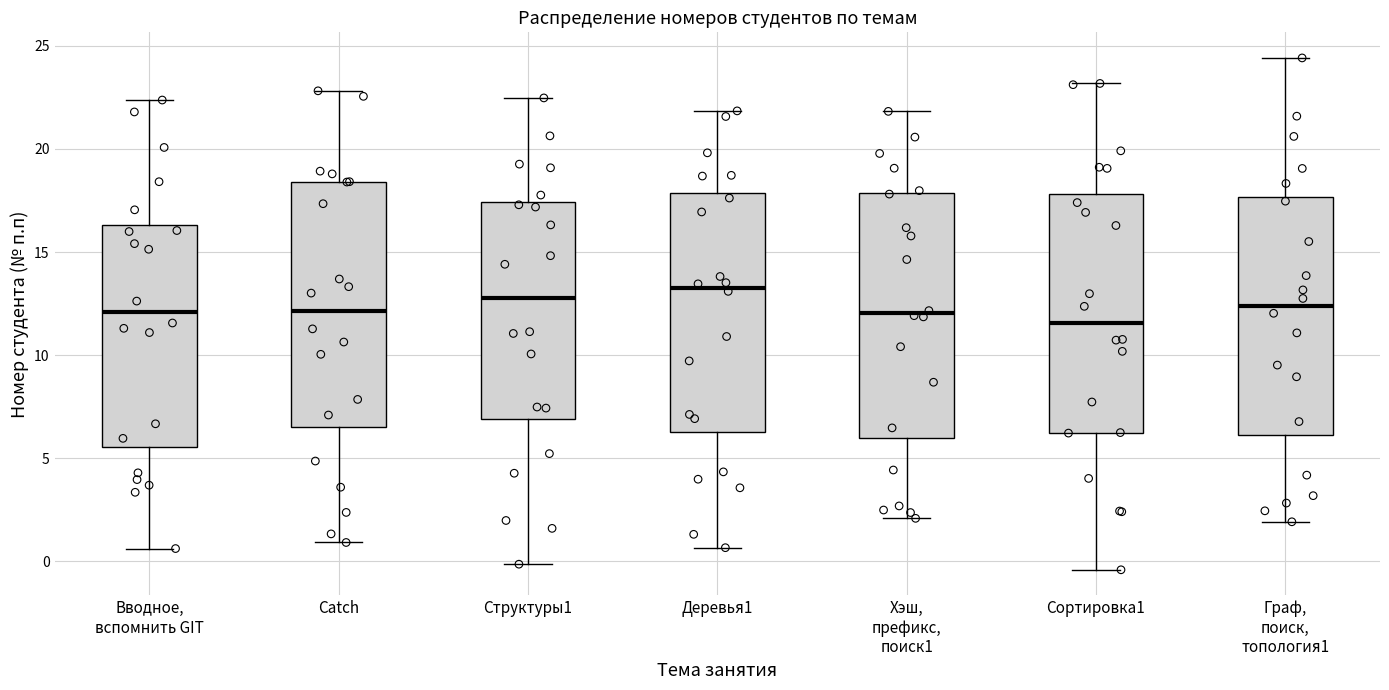

Where does the median line of the box for Деревья1 sit on the y-axis? The values are not printed on the chart, so give them approximately, as read against the axis.

13.5